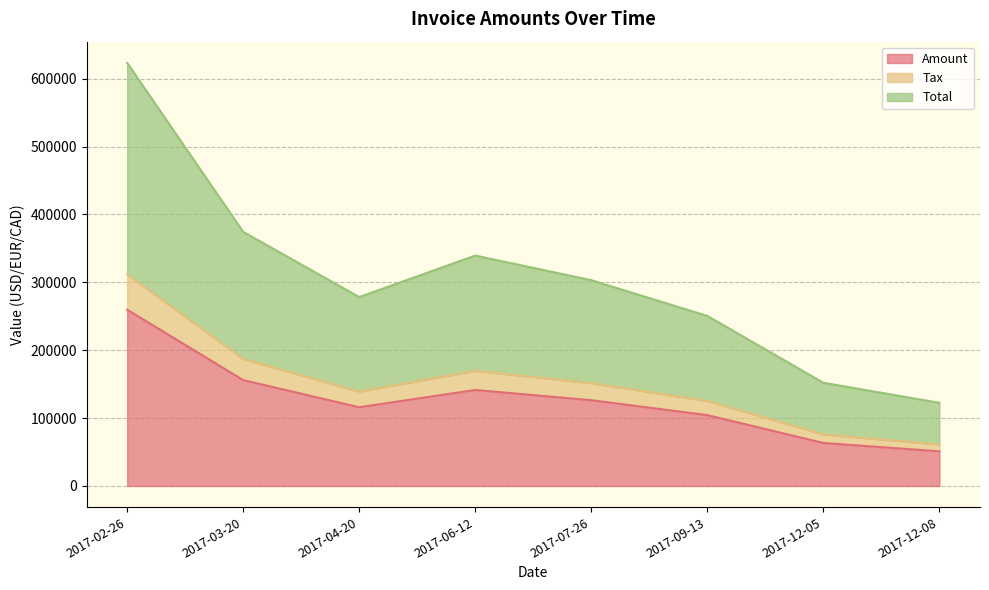

True or false: Tax has more than 2 points higher than both neighbors.

False